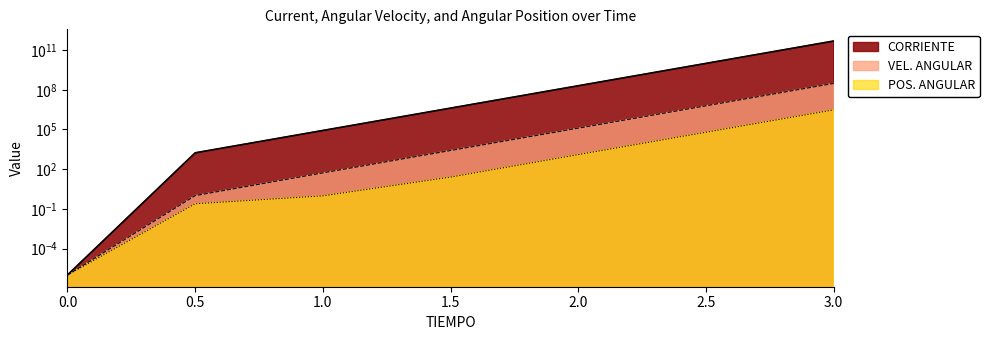

True or false: VEL. ANGULAR and CORRIENTE cross at least once.

False